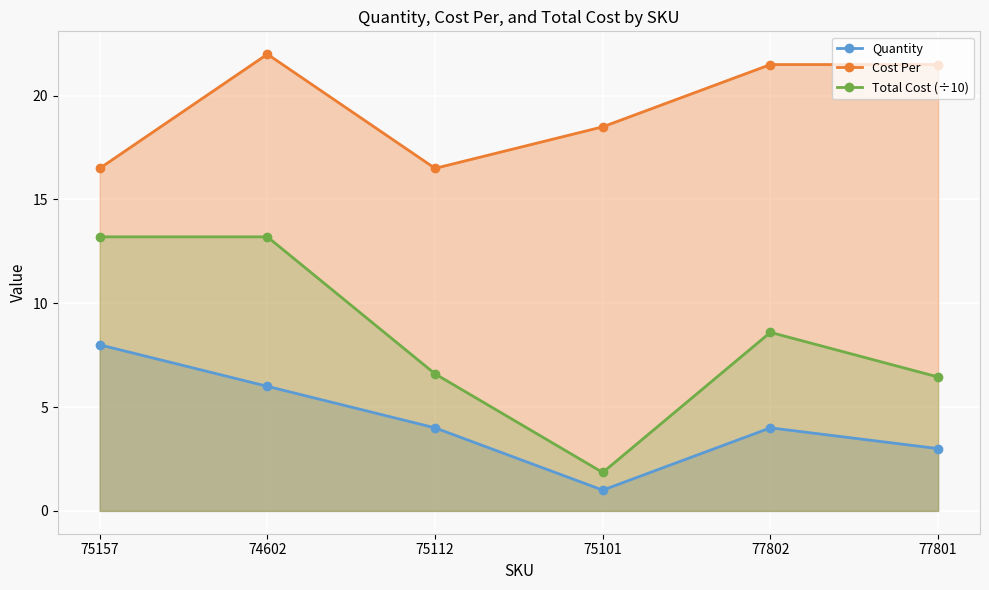

At how many categories does at least one series exceed 13?

6